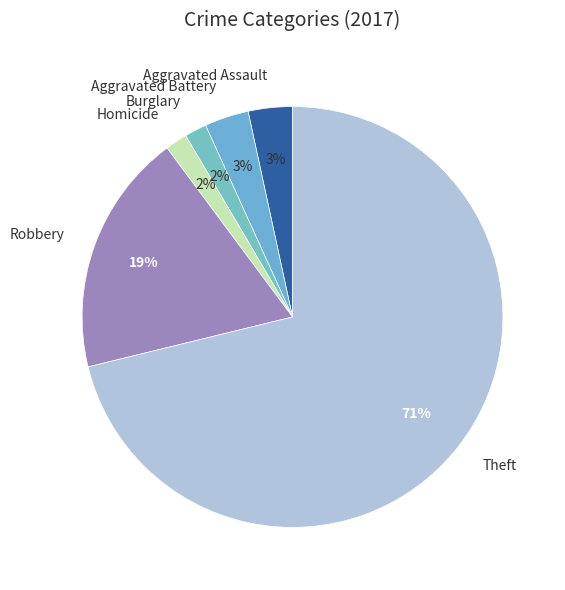

To the nearest percent, what is the difference between the largest and smallest slice percentages?

69%